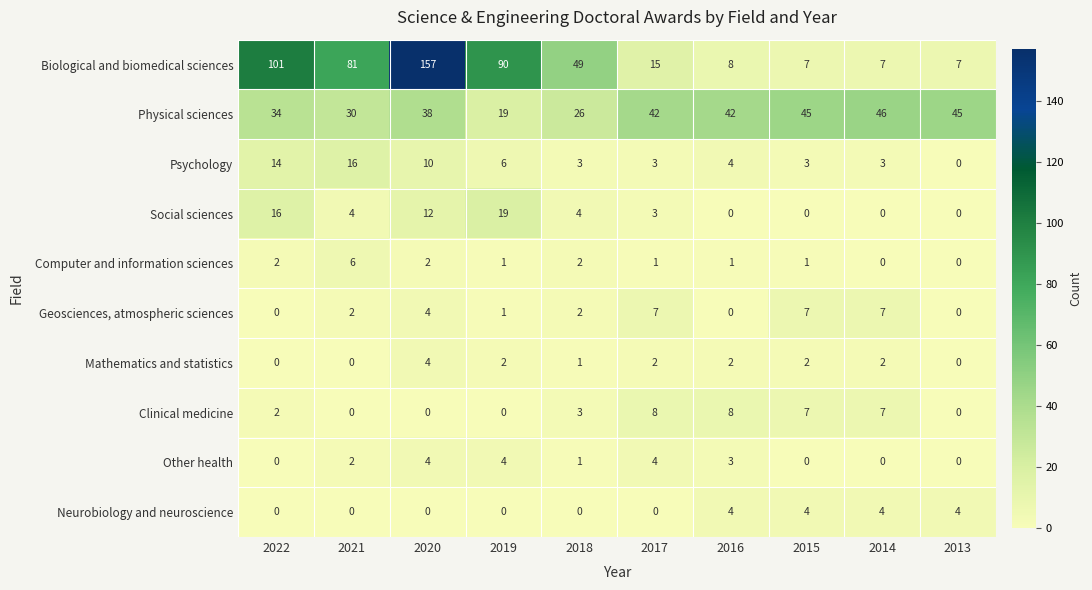

Where is Other health nearest to the value 2?

2021